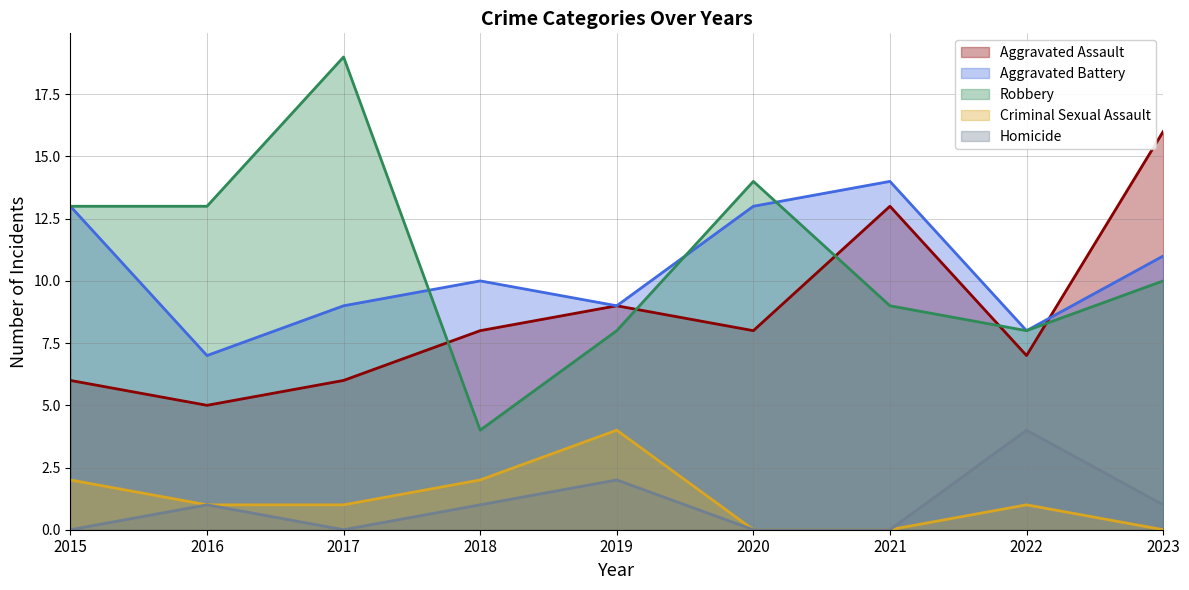

In Criminal Sexual Assault, how many points are higher than both neighbors (excluding endpoints)?

2